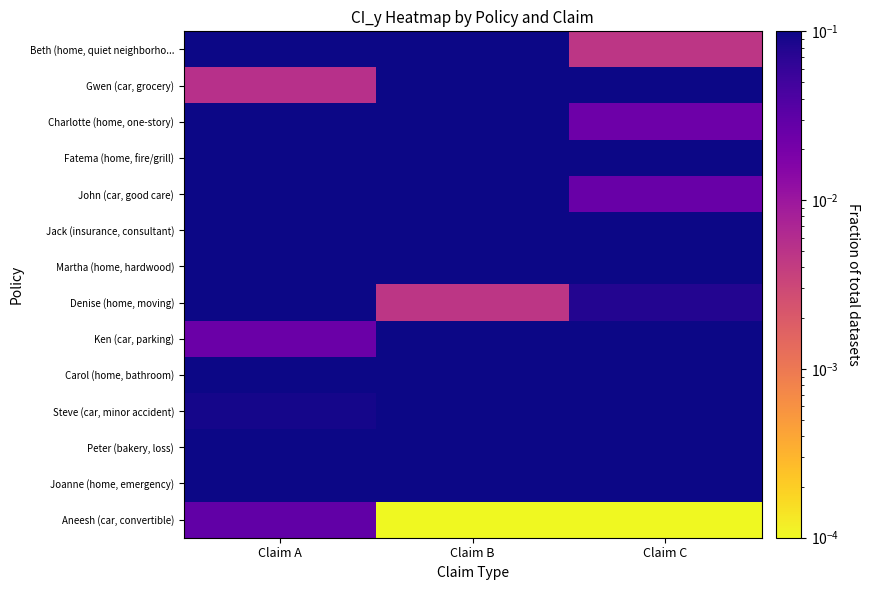

Which has a higher value, Claim B or Claim A?

Claim B